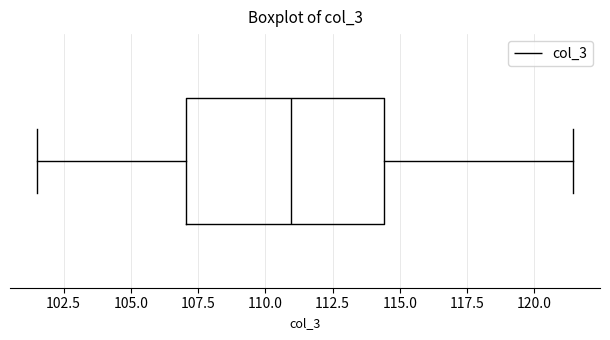

Transcribe this box plot: give where the median line is, the range the box spans, and where the two whiskers end, as read against the x-axis. The values are not printed on the chart, so give them approximately, as read against the axis.

median 111.0, box 107.0 to 114.5, whiskers 101.5 to 121.5